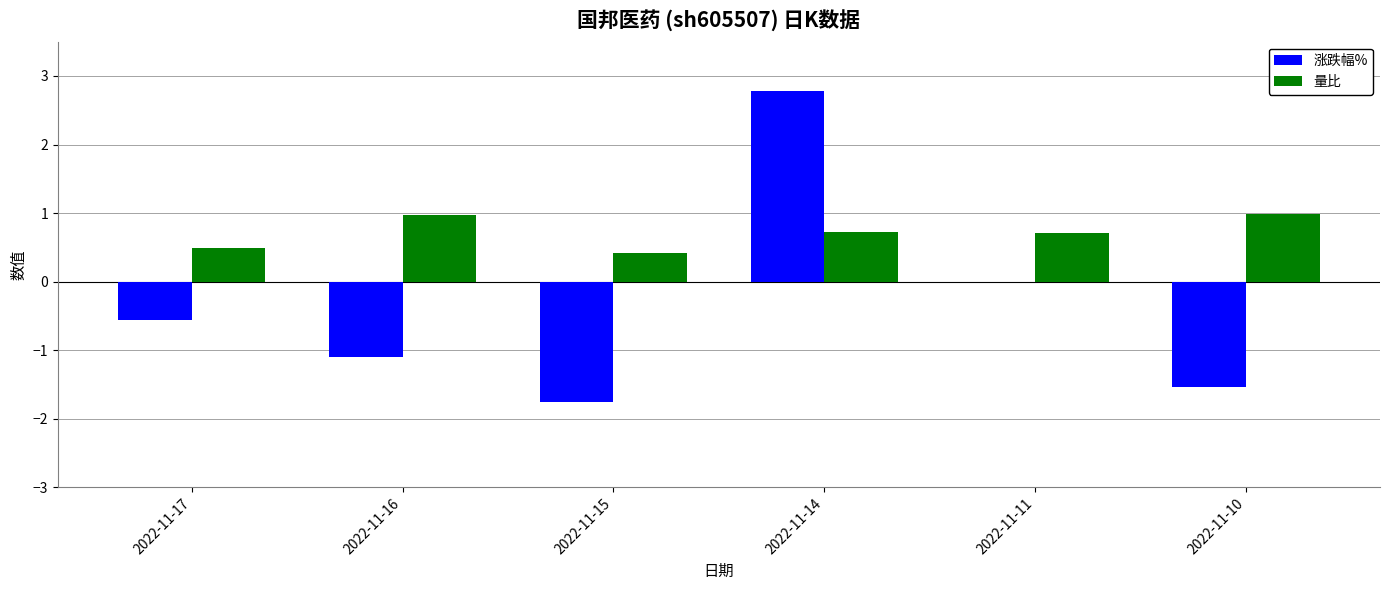

What is the maximum value for 量比?

1.0